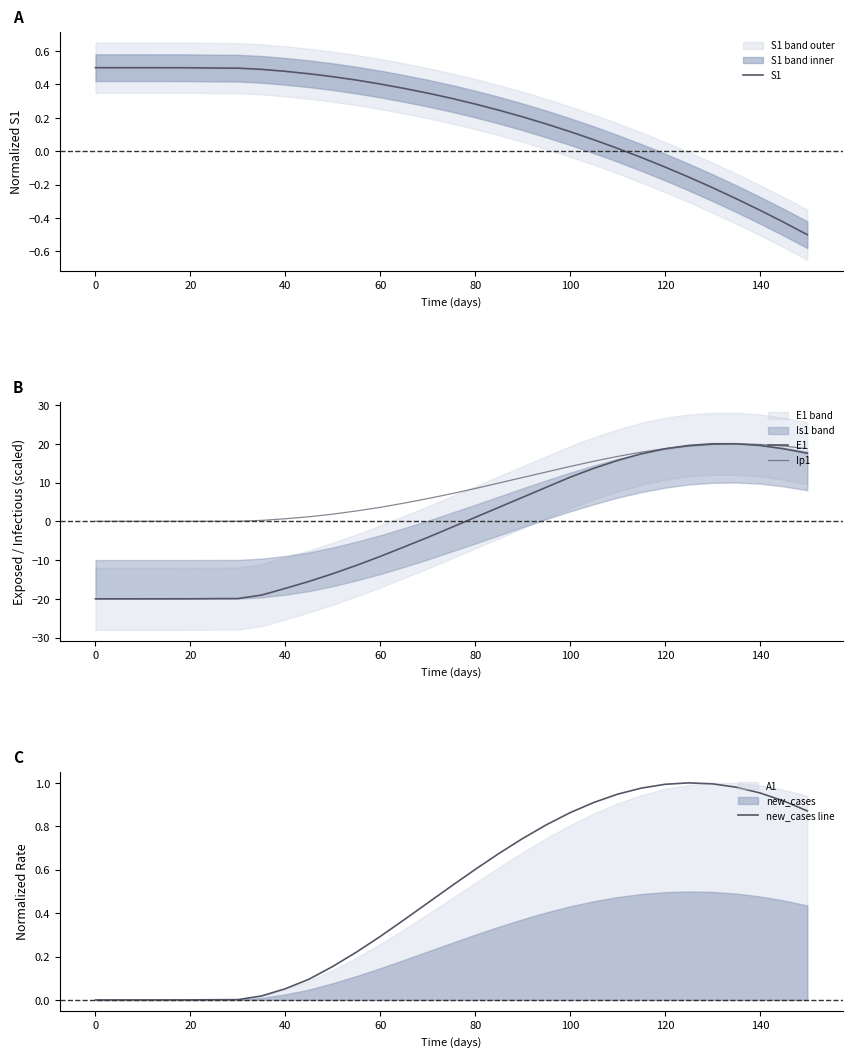

Does the chart display data point markers on the line(s)?

No